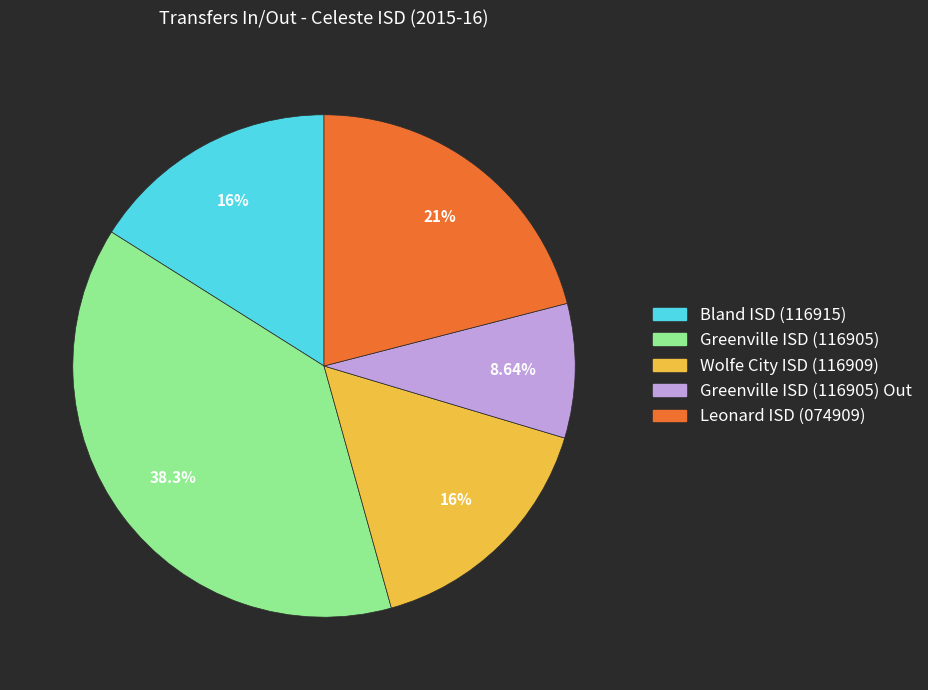

To the nearest percent, what is the average slice percentage?

20%